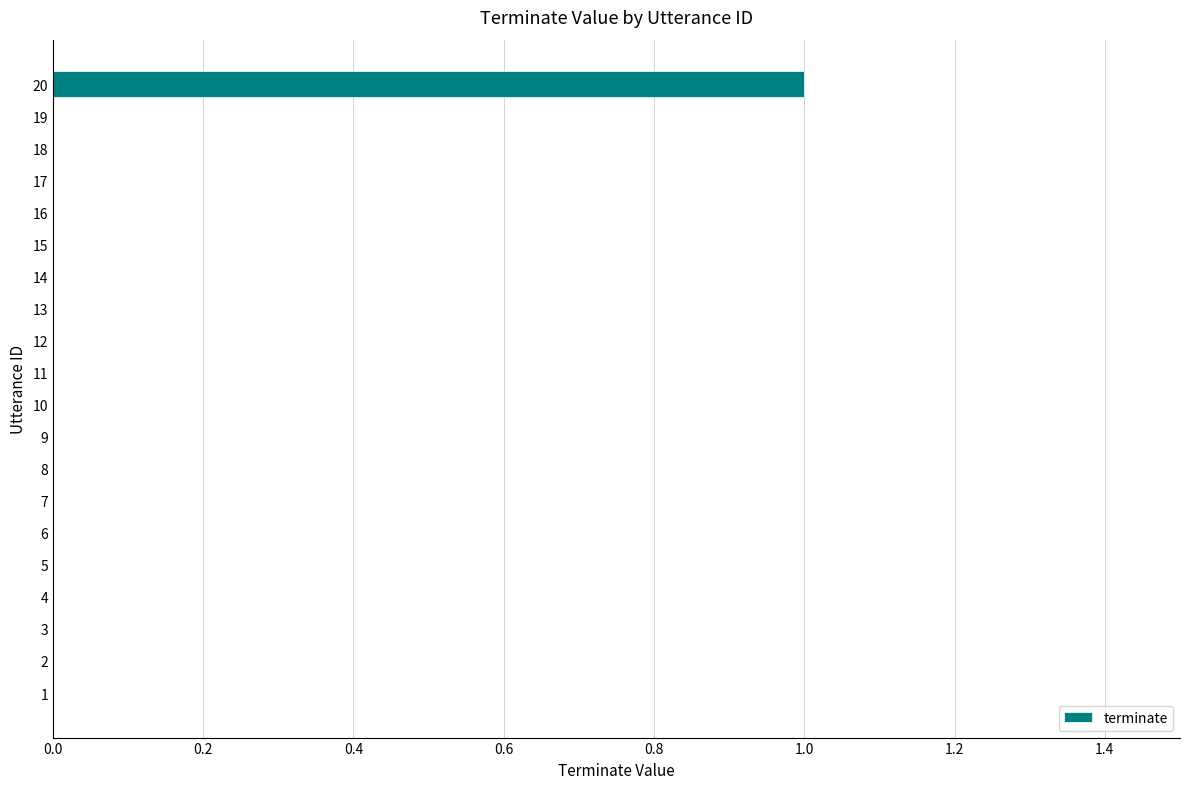

What is the maximum value shown in the chart?

1